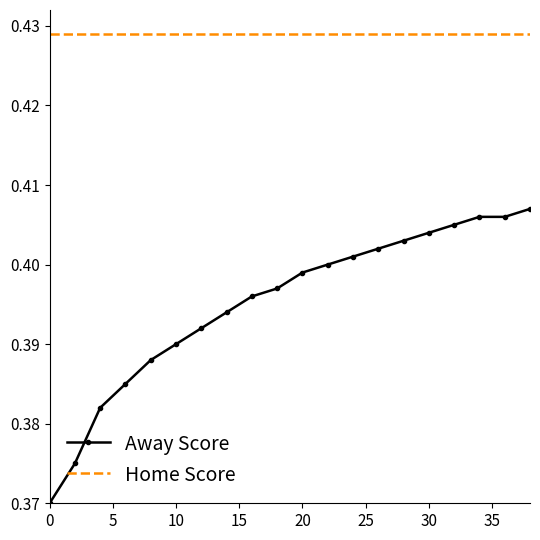

True or false: Home Score and Away Score cross at least once.

False